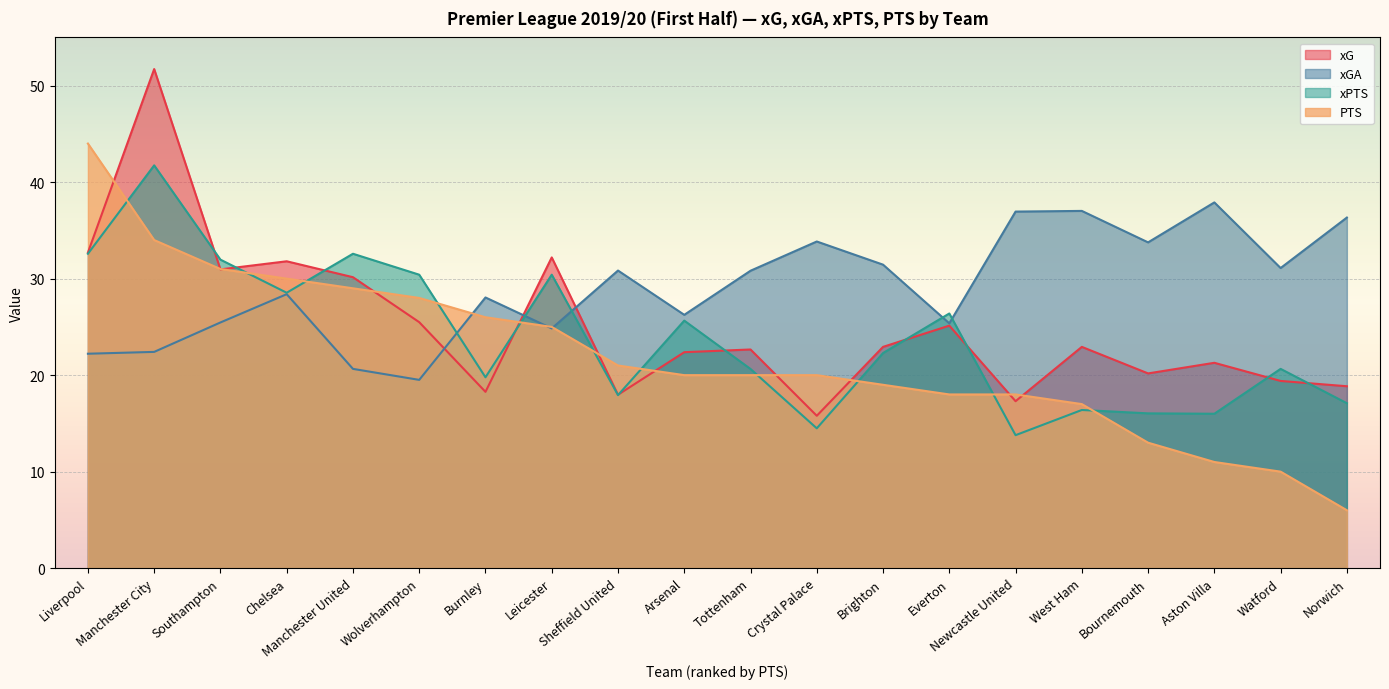

Where do PTS and xGA first cross each other?

Wolverhampton and Burnley